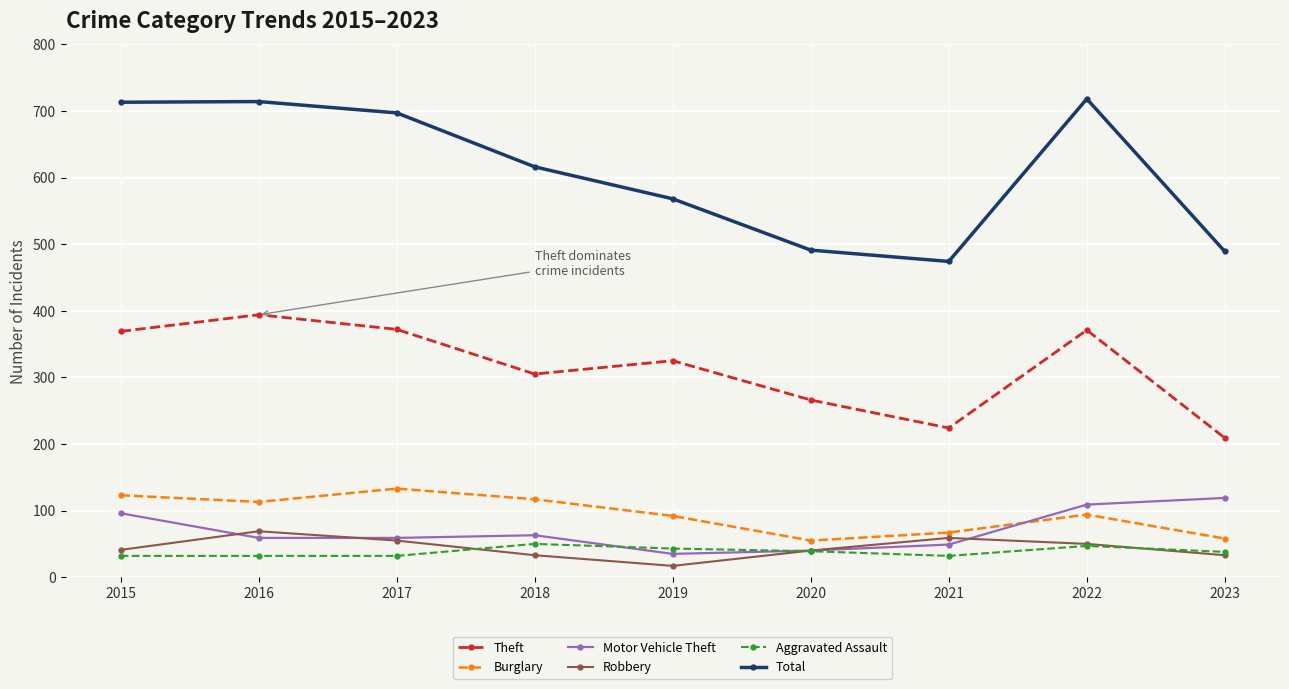

True or false: Robbery and Burglary cross at least once.

False